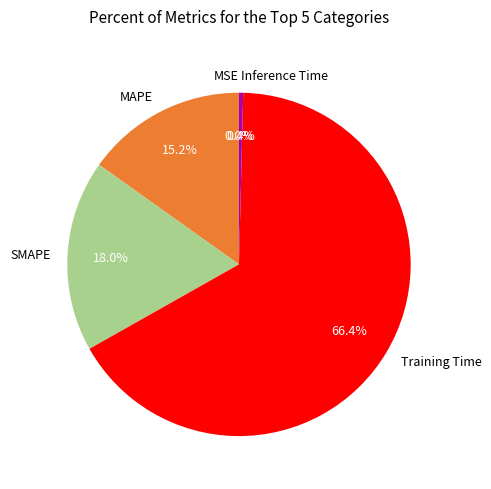

Which slice is the largest?

Training Time